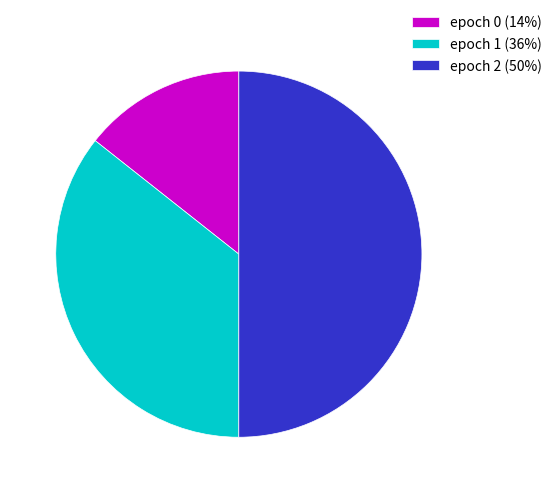

Is the sum of epoch 2 (50%) and epoch 0 (14%) greater than half?

Yes